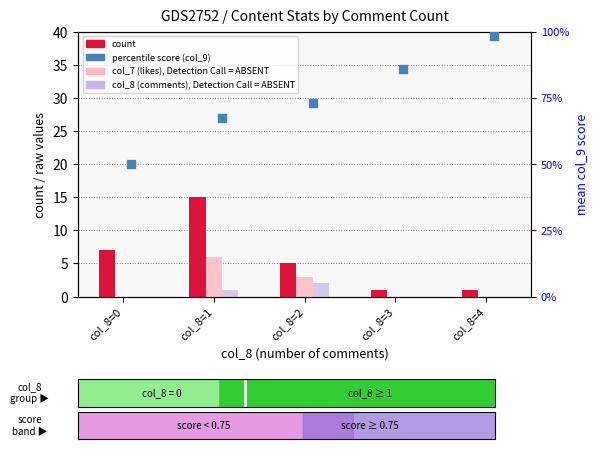

At how many categories does at least one series exceed 11?

1